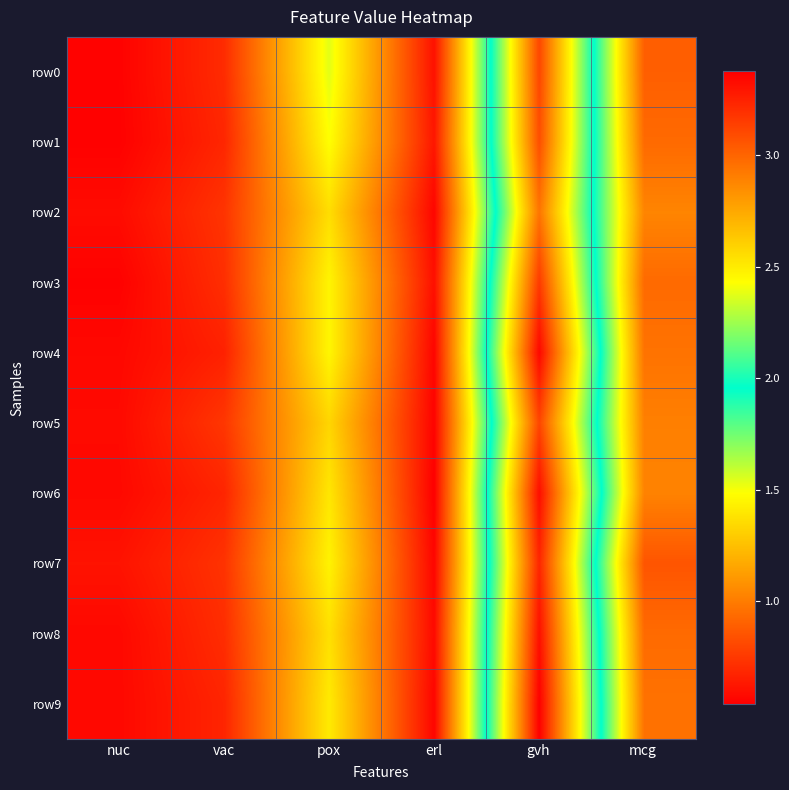

Rank the series by their maximum value, from highest to lowest.

row9, row4, row6, row8, row7, row3, row5, row0, row1, row2